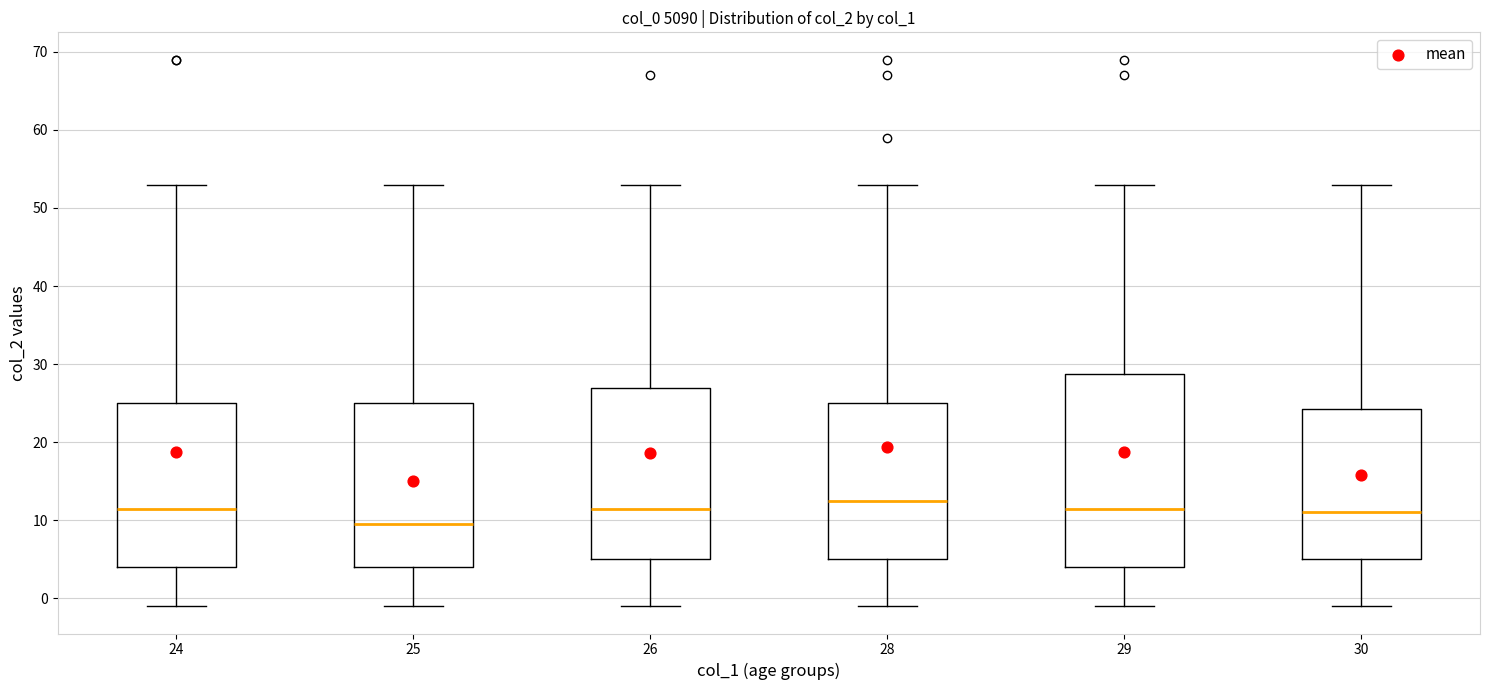

Which box's median line is the lowest?

25